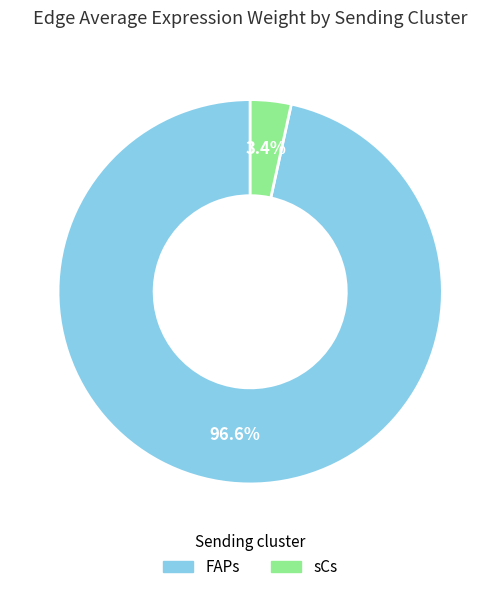

To the nearest percent, what is the average slice percentage?

50%